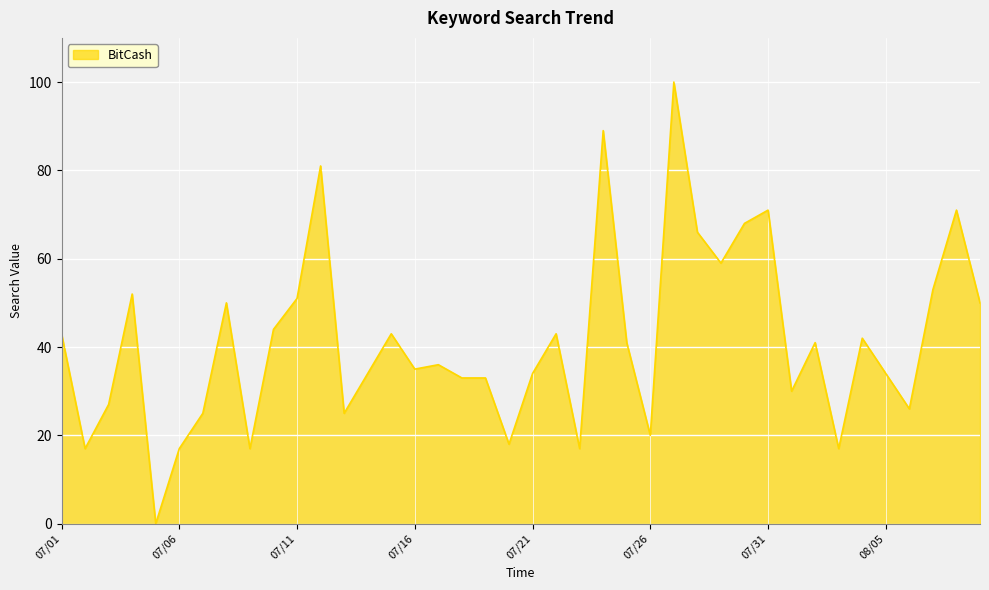

What is the greatest value displayed?

100